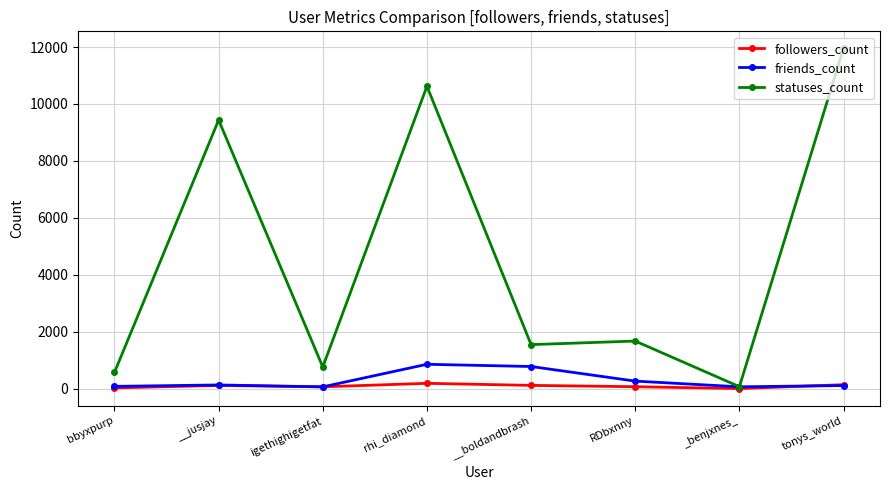

What is the label of the 5th point from the left?

__boldandbrash